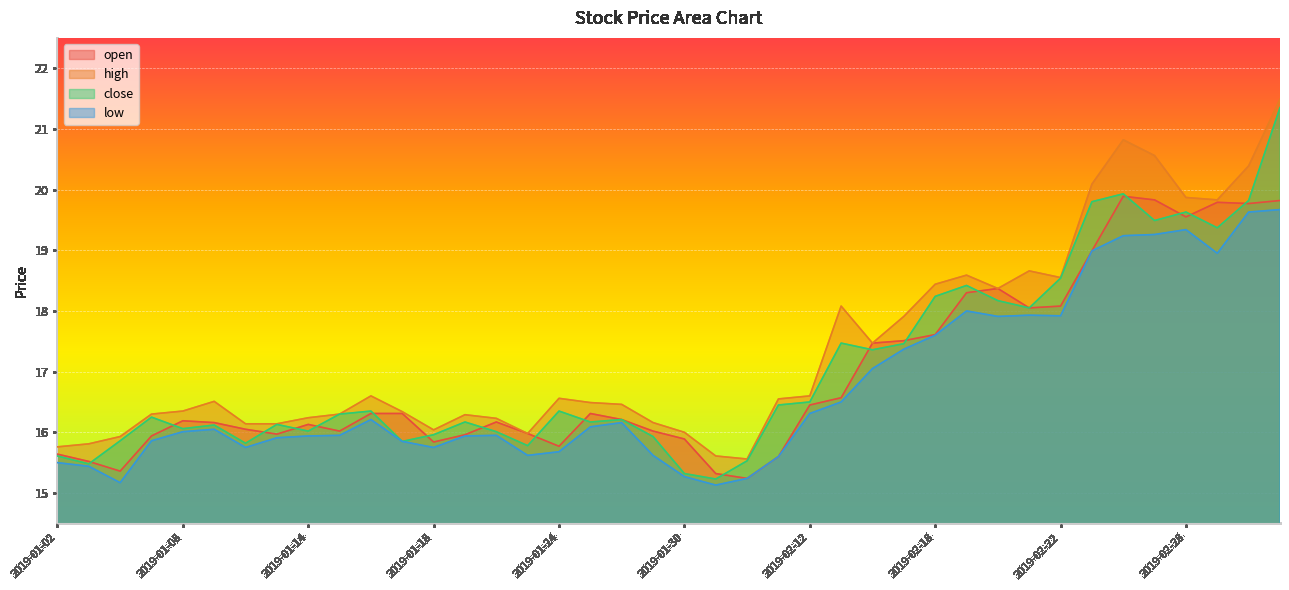

True or false: high has more than 1 points higher than both neighbors.

True